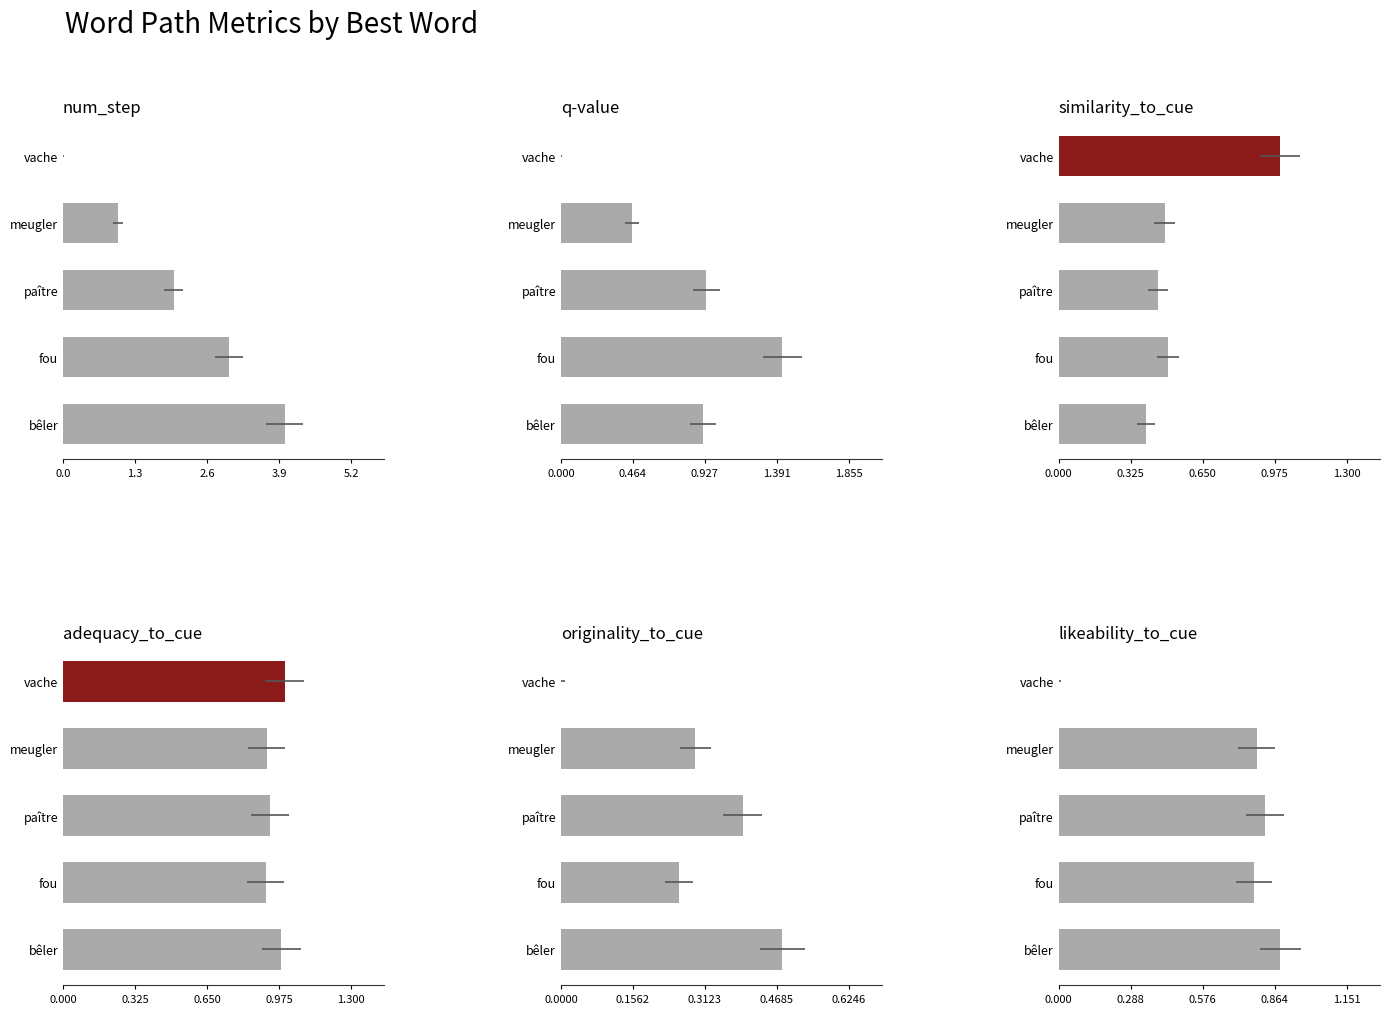

What is the maximum value for originality_to_cue?

0.5